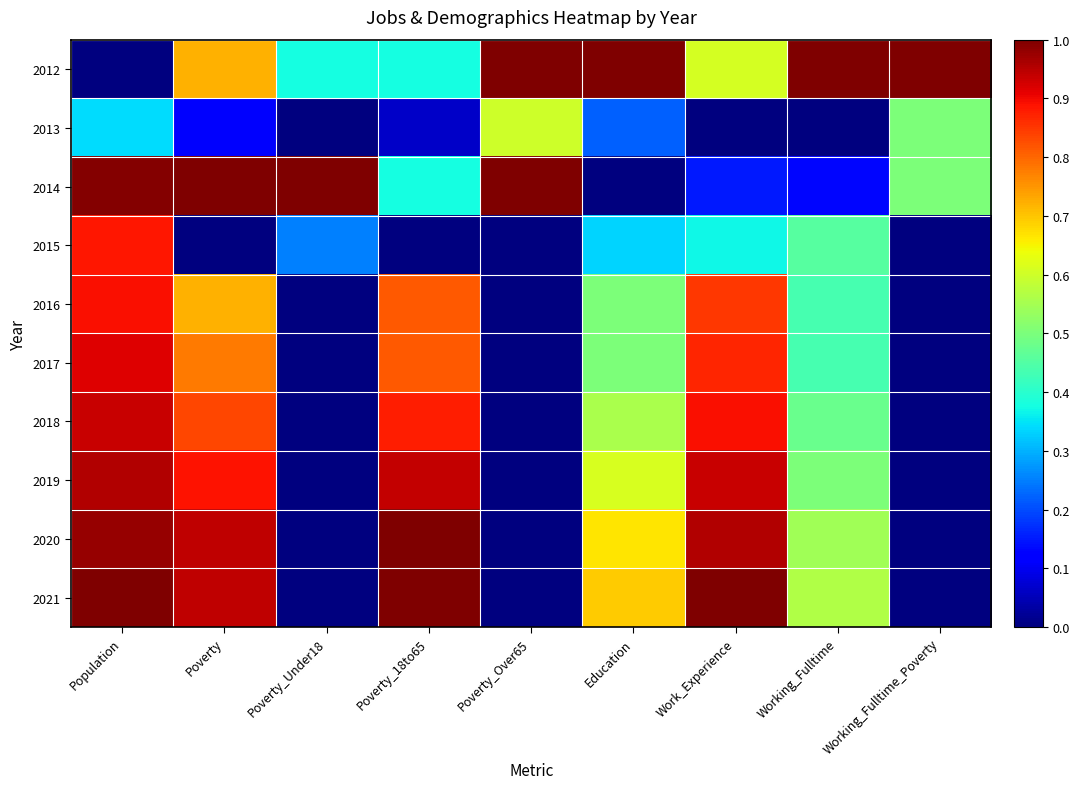

What is the total value across all series at Poverty_18to65?

6.2